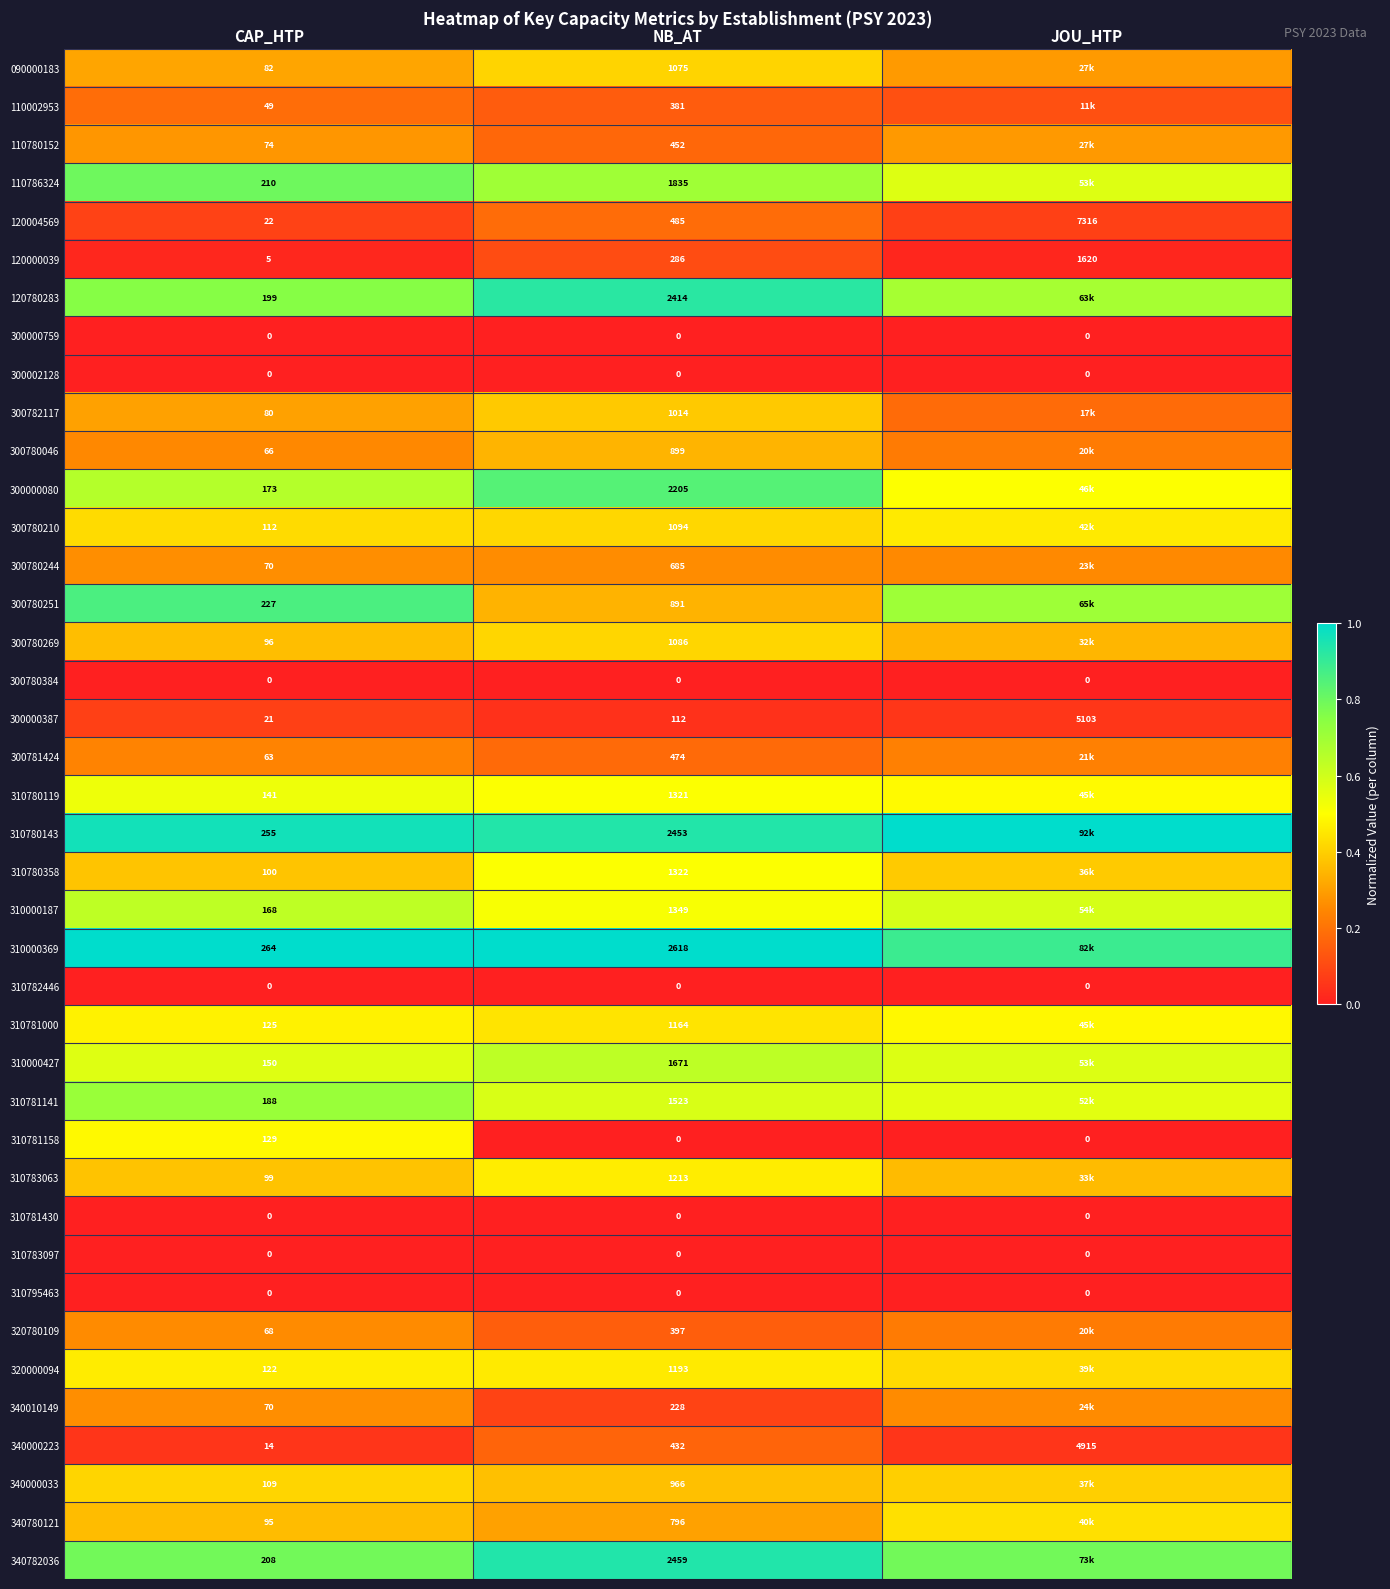

Is the value of 090000183 at NB_AT greater than the value of 310795463 at JOU_HTP?

Yes